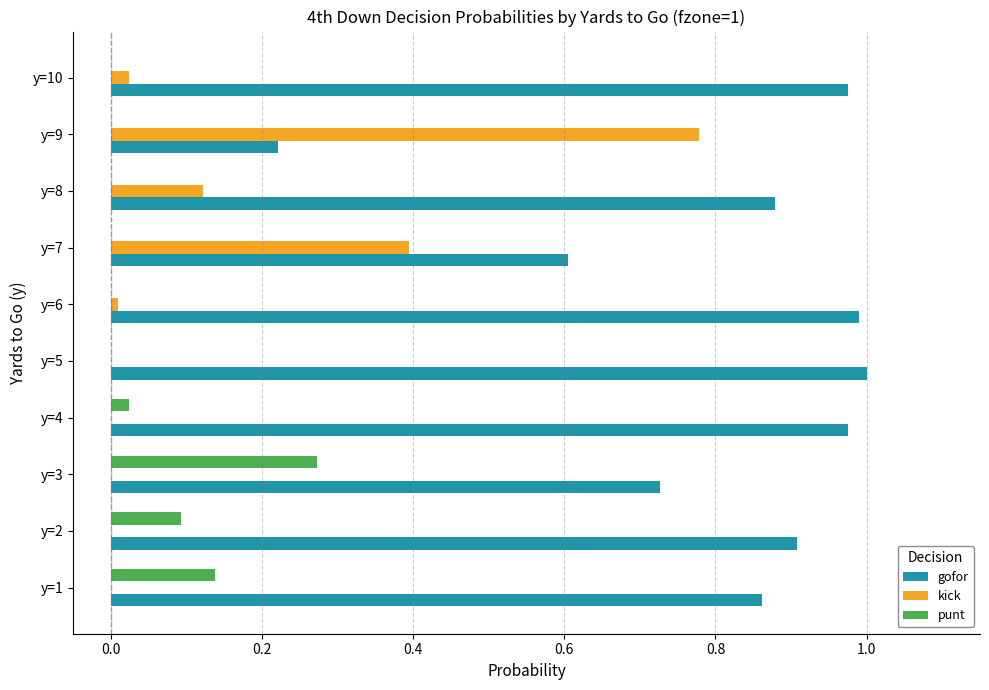

What is the sum of all kick values?

1.3